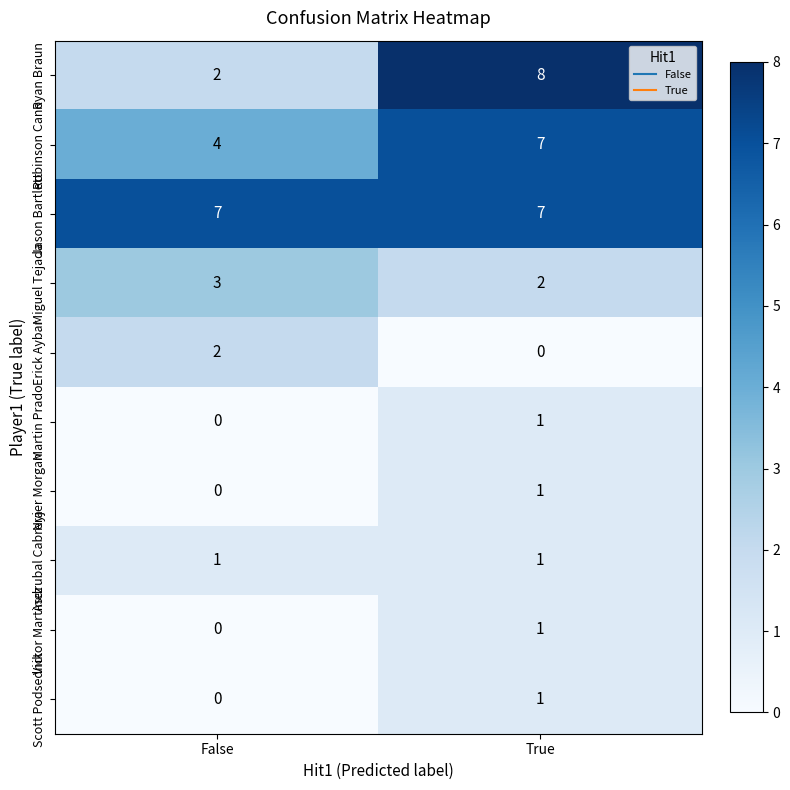

How many data points does each series have?

2